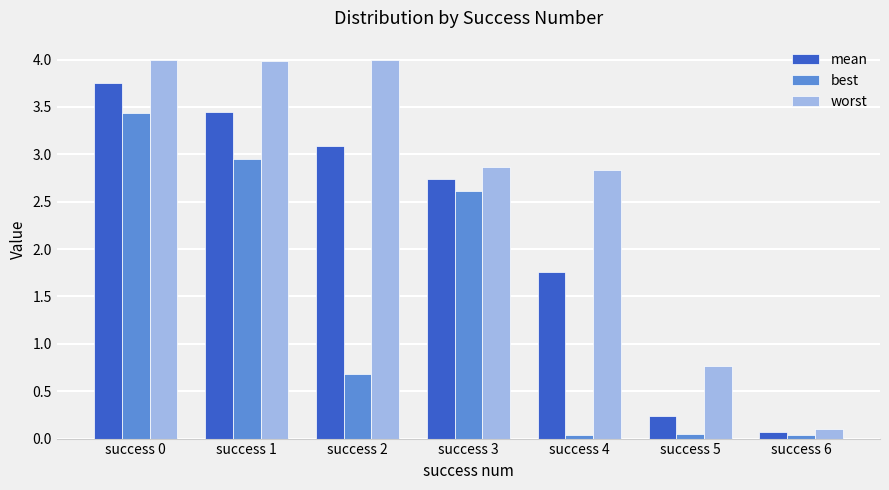

What is the difference between the second highest and second lowest values in the best series?

2.9